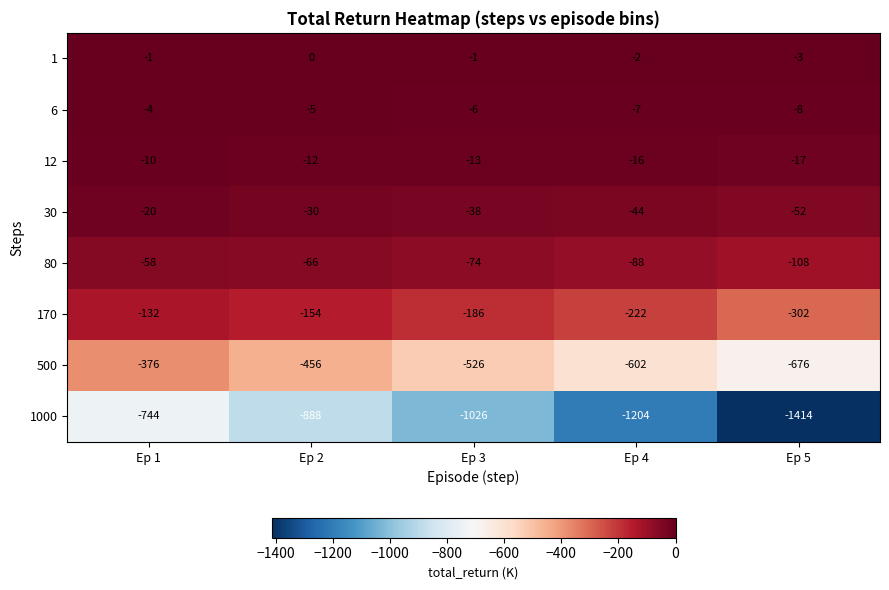

How many data points does each series have?

5